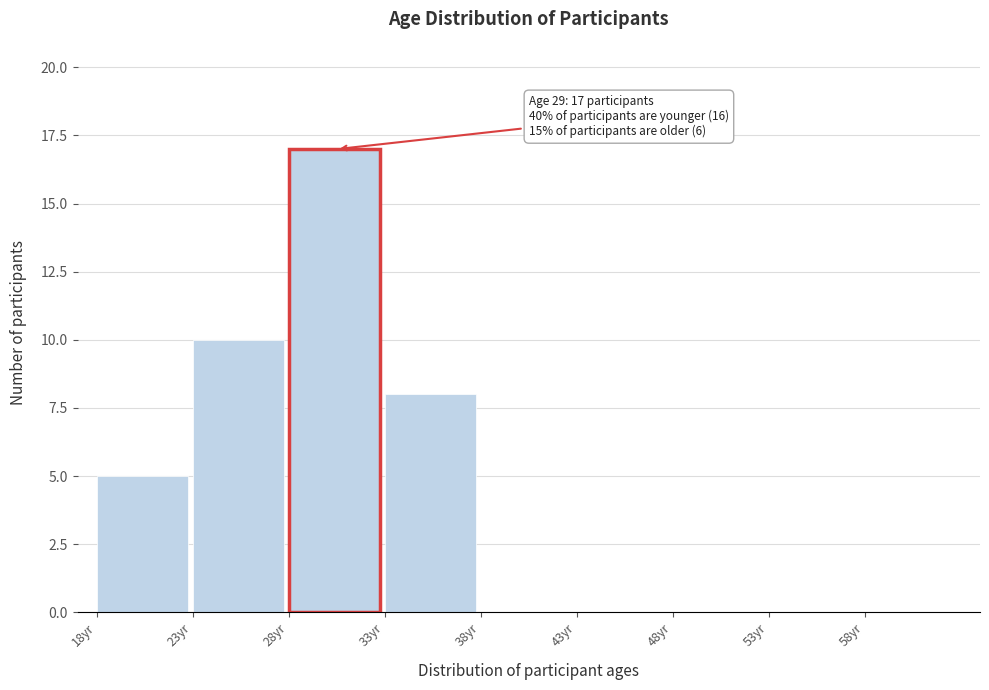

Over which range of the x-axis is the bar tallest?

28 to 33